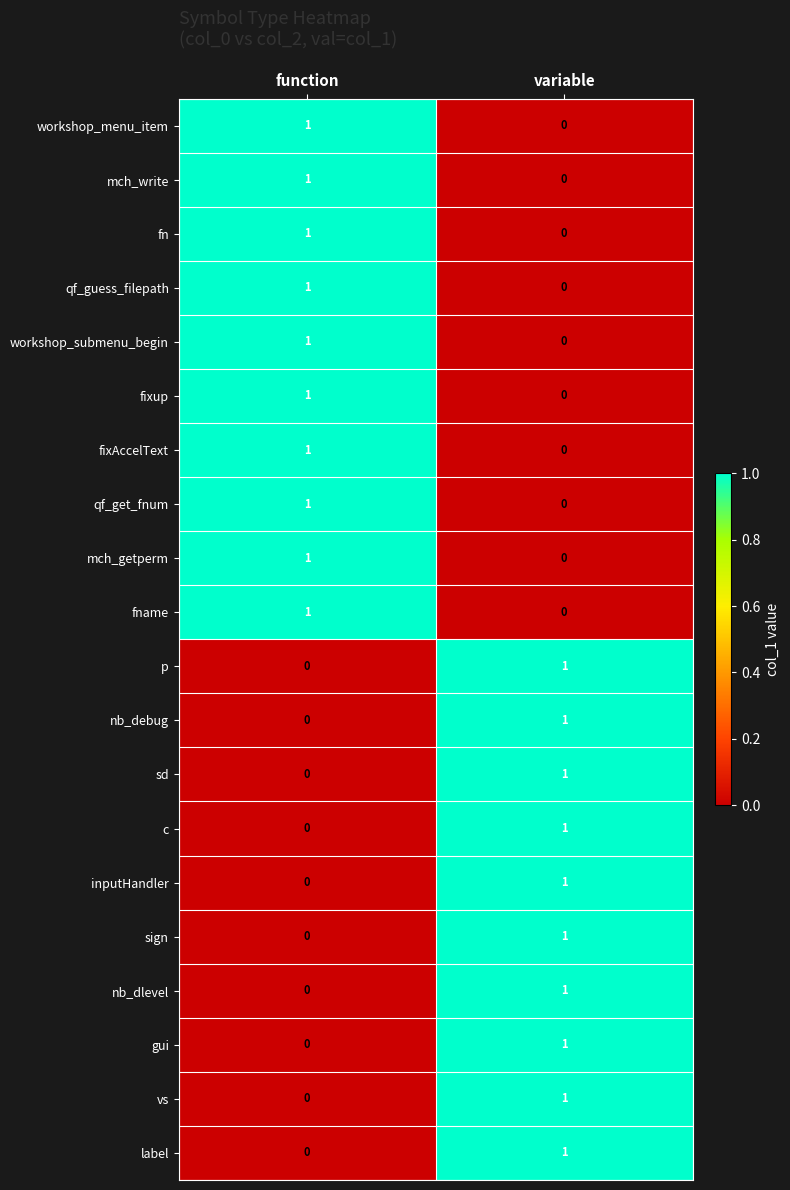

The value of workshop_menu_item at variable is 1. True or false?

False